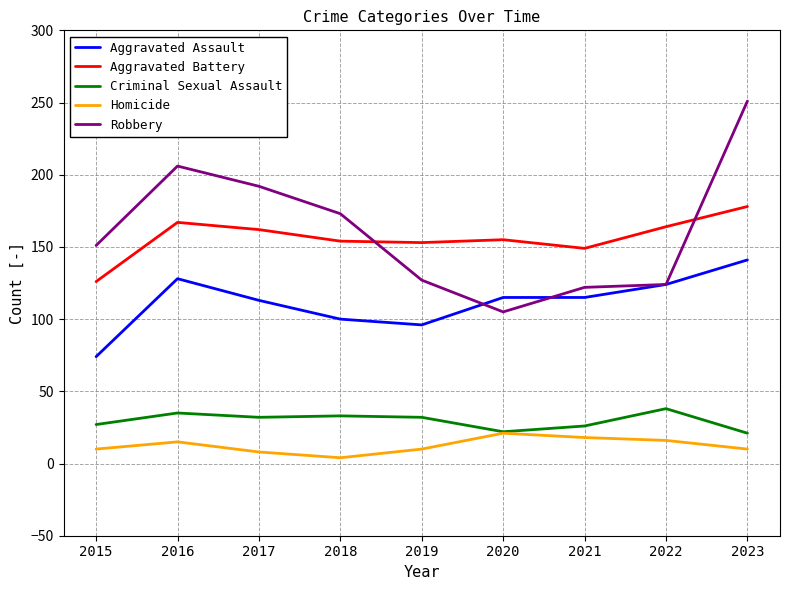

Is it true that Aggravated Battery equals 162 at 2017?

True